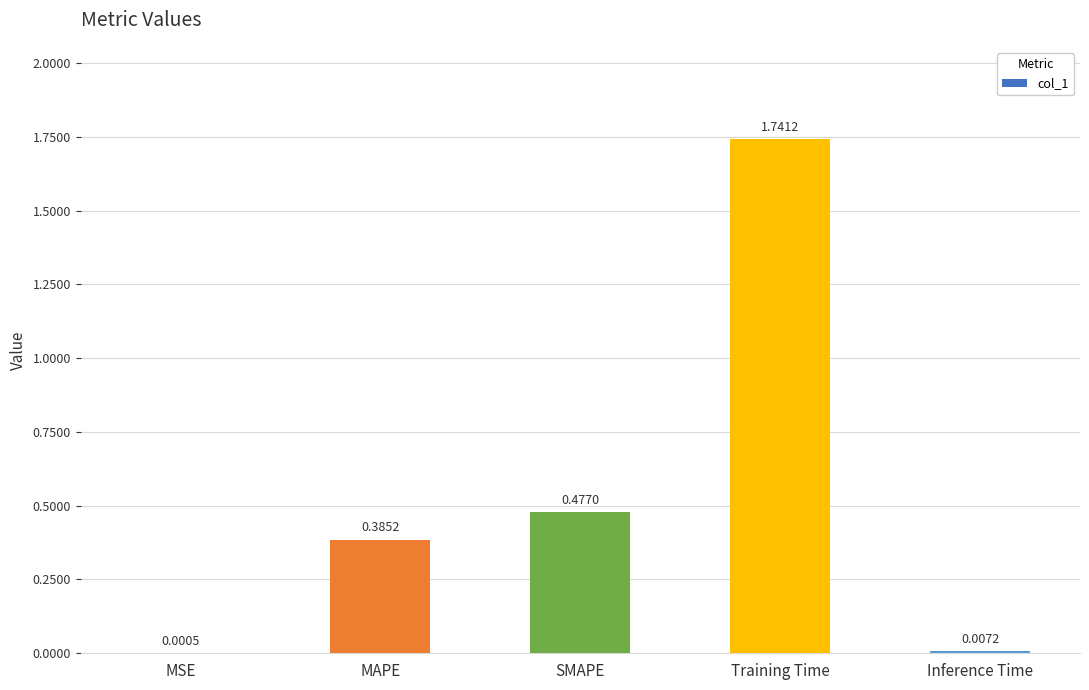

Where is the data nearest to the value 0?

MSE